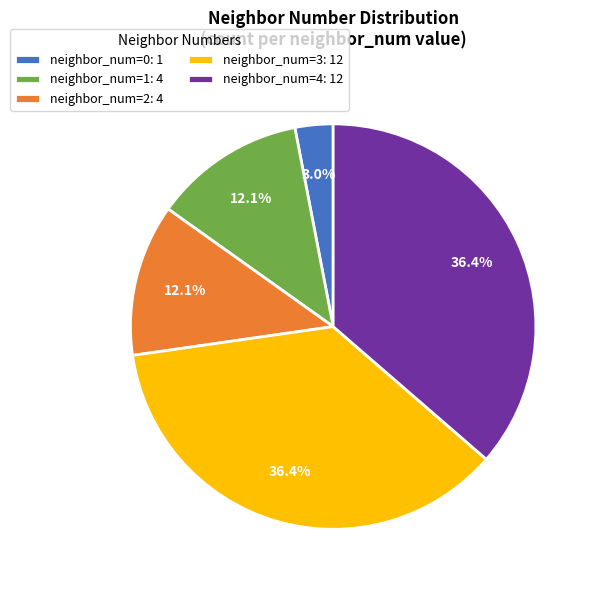

To the nearest percent, what is the difference between the largest and smallest slice percentages?

33%